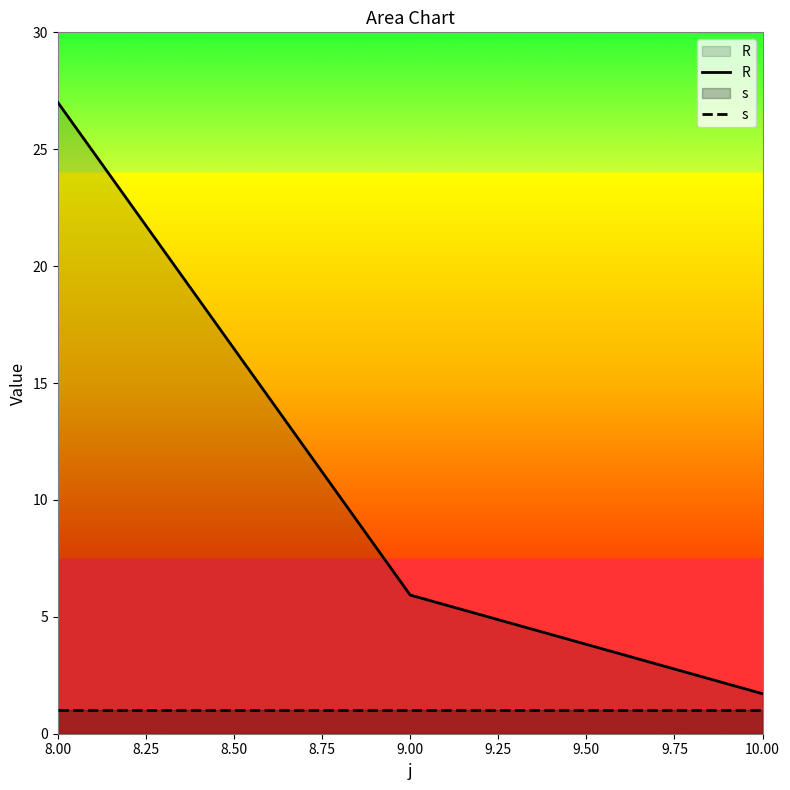

Rank the series by their average value, from lowest to highest.

s, R